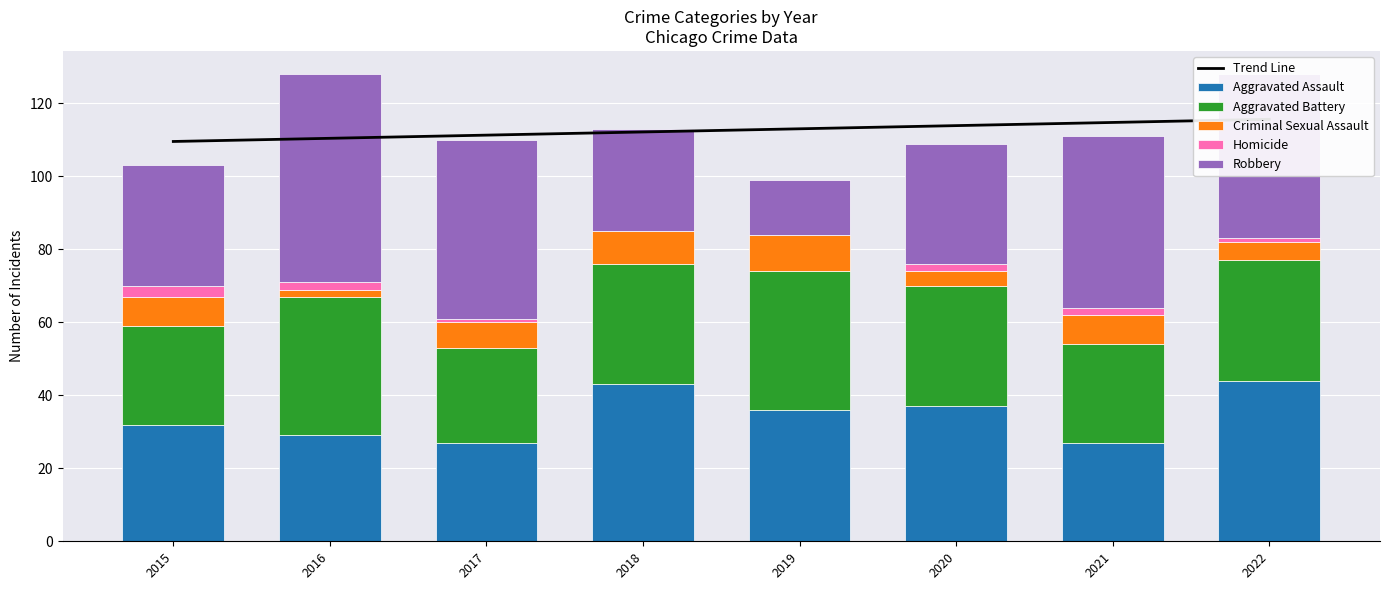

Which series changed the most between 2017 and 2022?

Aggravated Assault